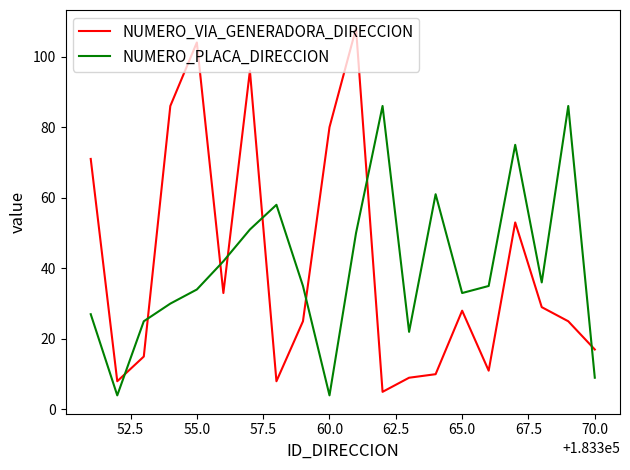

What is the difference between the maximum and minimum values in the NUMERO_VIA_GENERADORA_DIRECCION series?

103